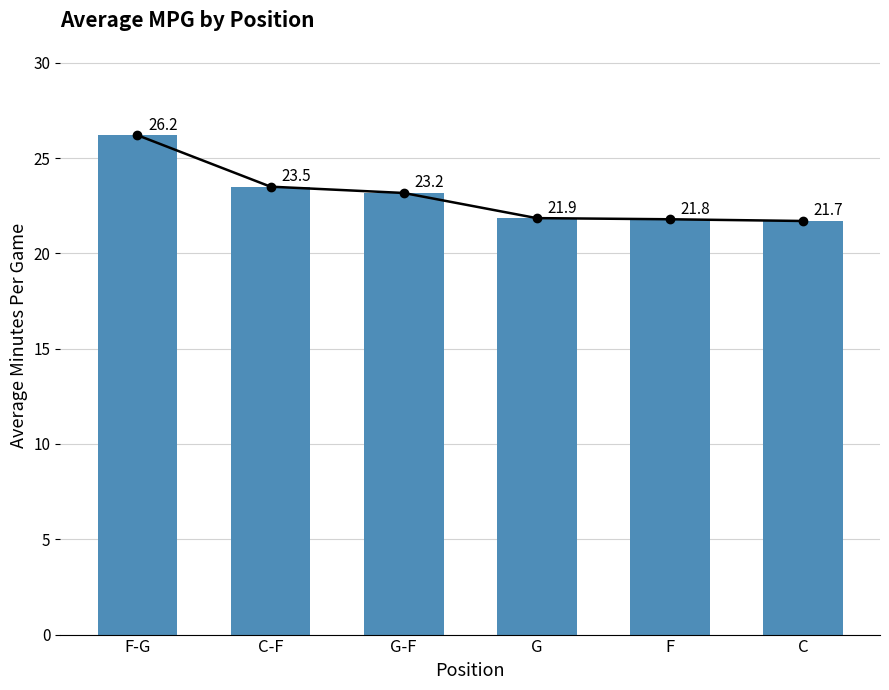

The value at C is 21.7. True or false?

True